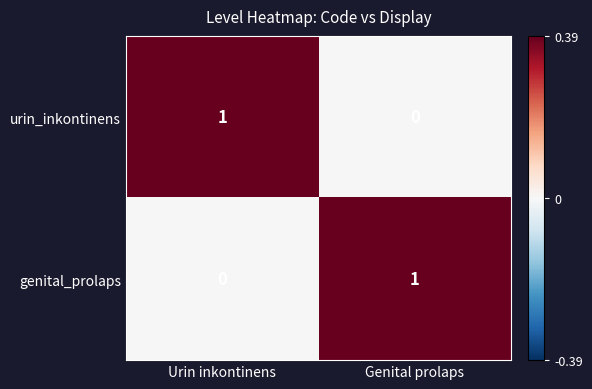

At which label is urin_inkontinens closest to 0?

Genital prolaps